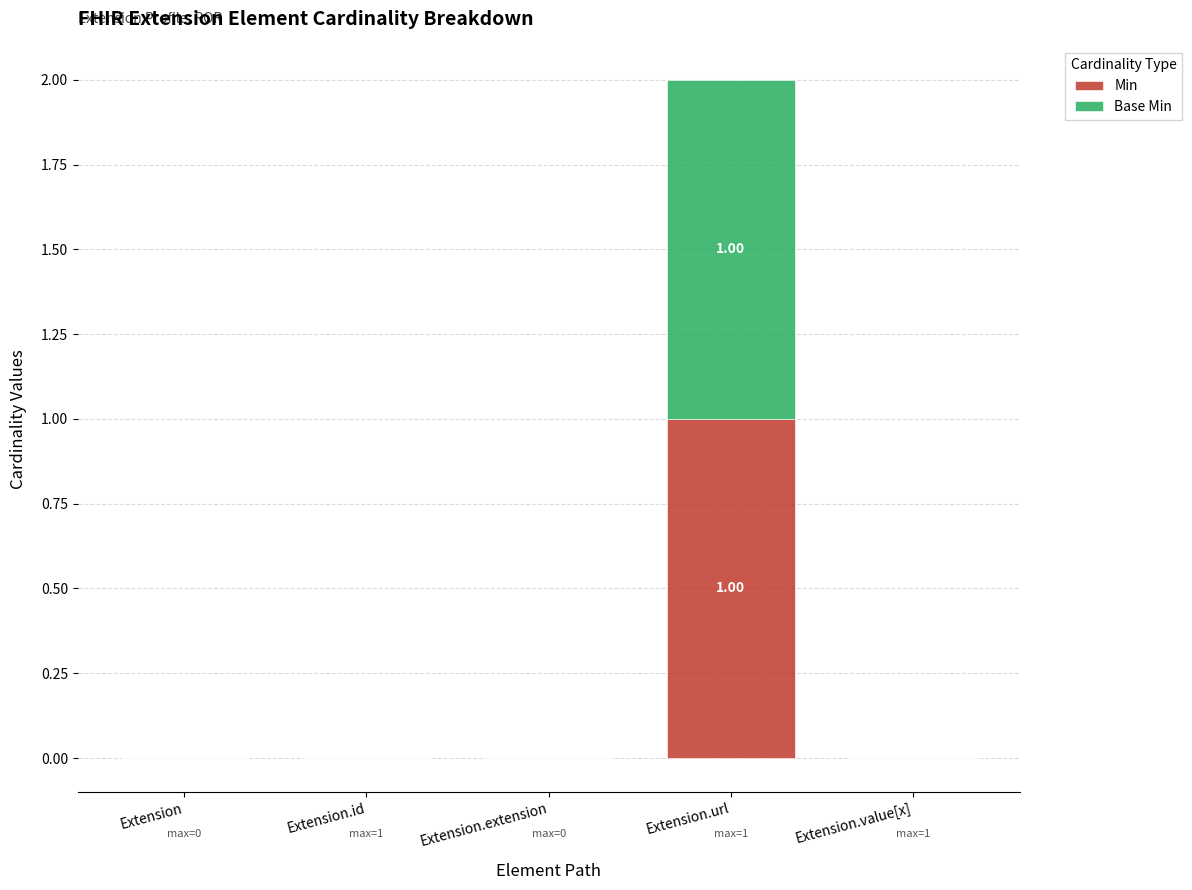

How many categories are shown in the chart?

5